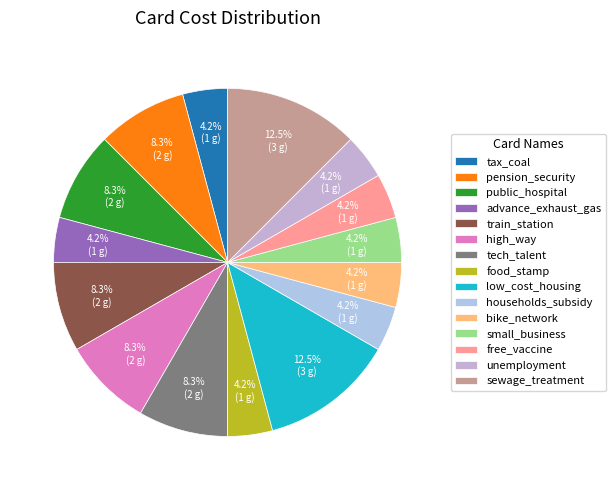

Is households_subsidy the majority of the pie?

No